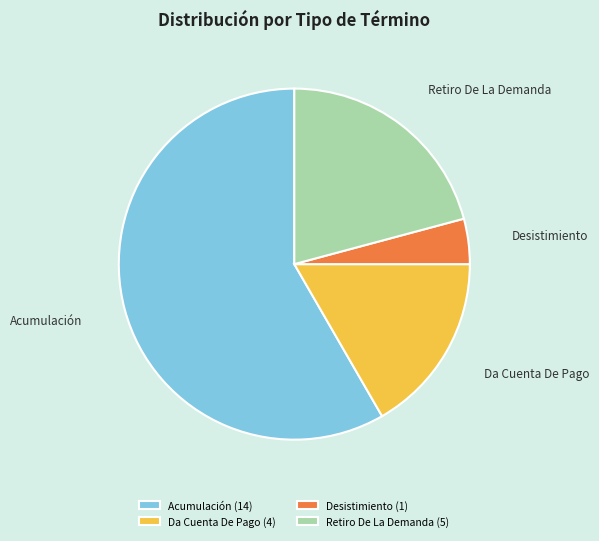

Does any single category account for the majority?

Yes